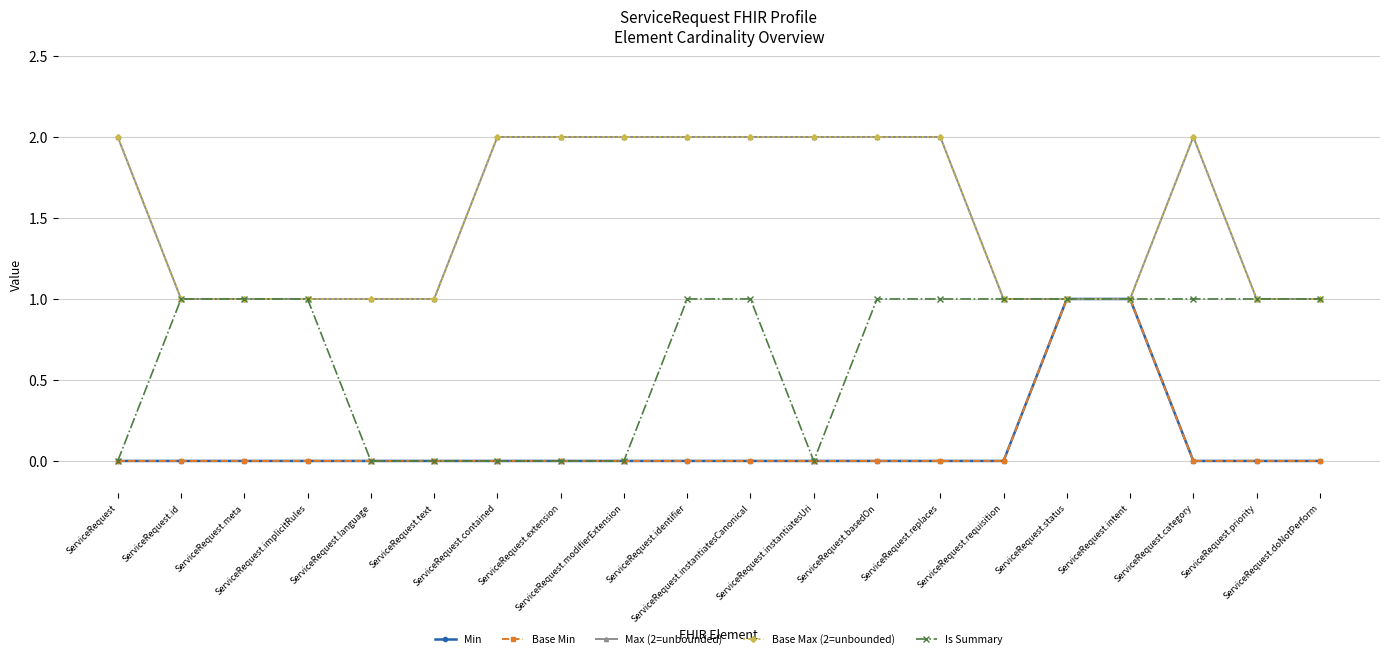

At which category does Max (2=unbounded) reach its first local peak?

ServiceRequest.category